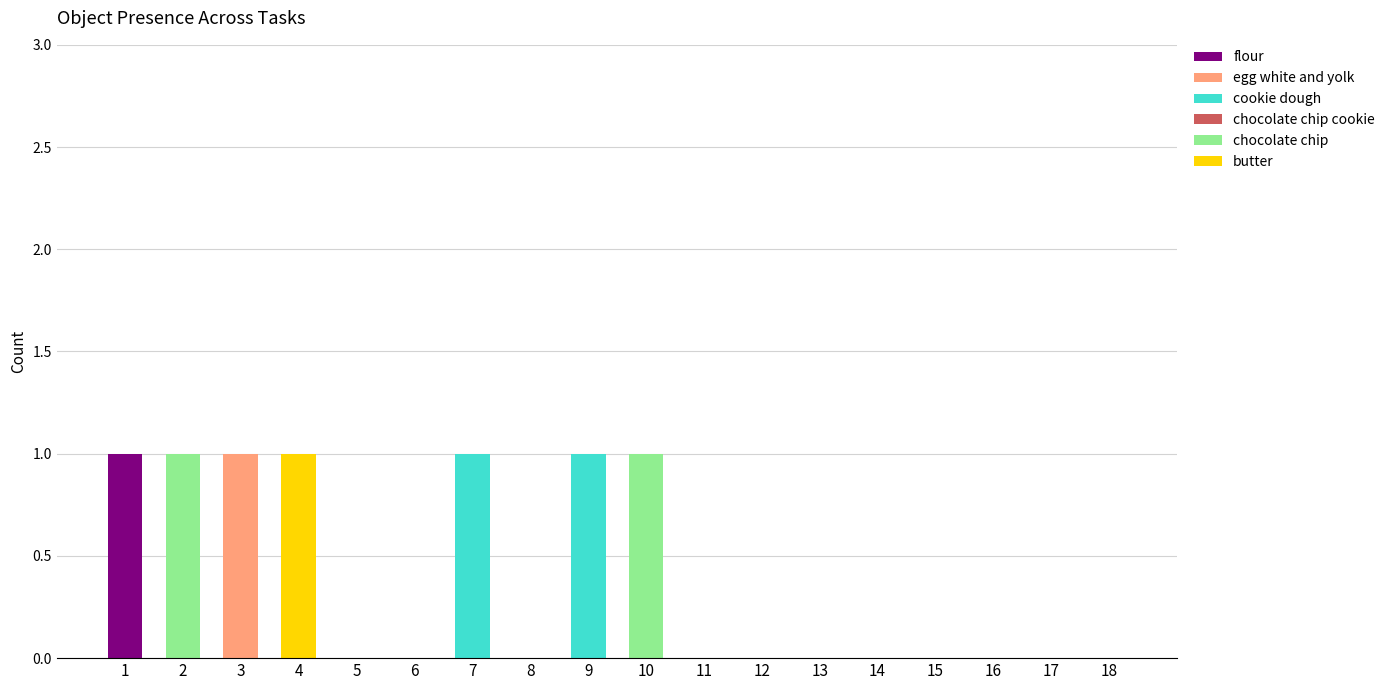

True or false: butter has a value of 1 at 7.

False